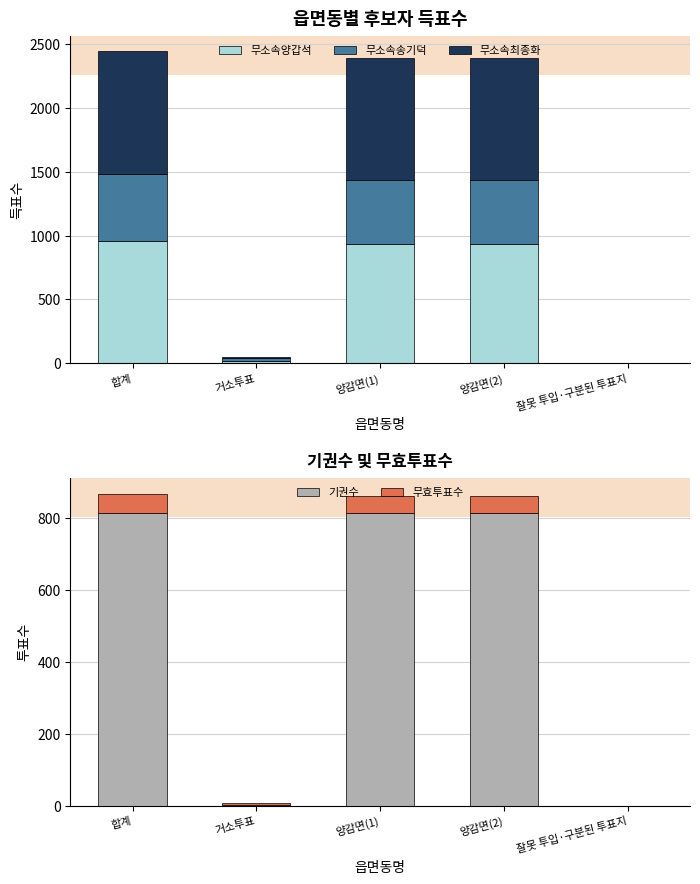

Which series has the largest range (max minus min)?

무소속최종화